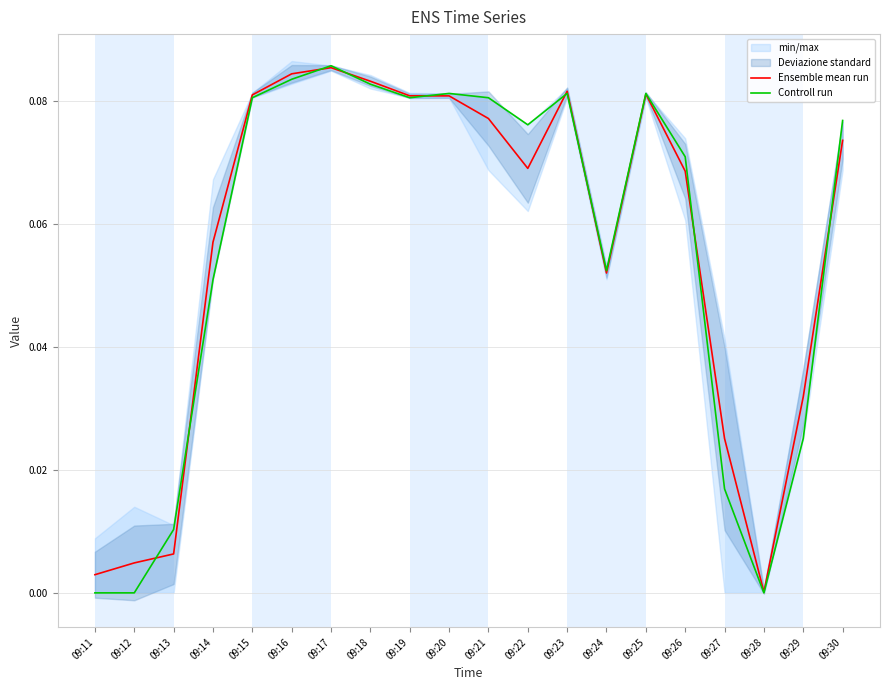

Rank the series by their average value, from highest to lowest.

Ensemble mean run, Controll run